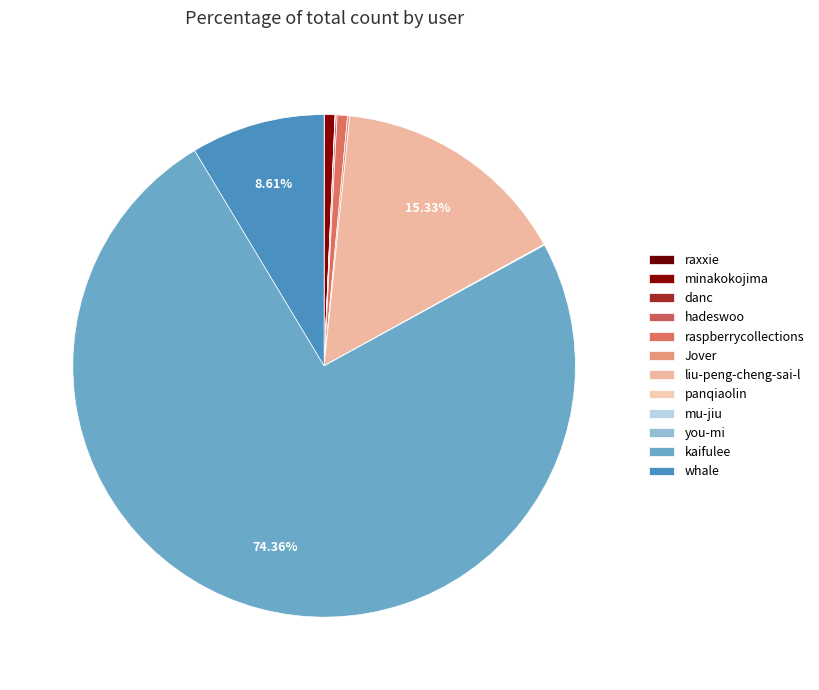

Combined, do danc and minakokojima account for over 50%?

No